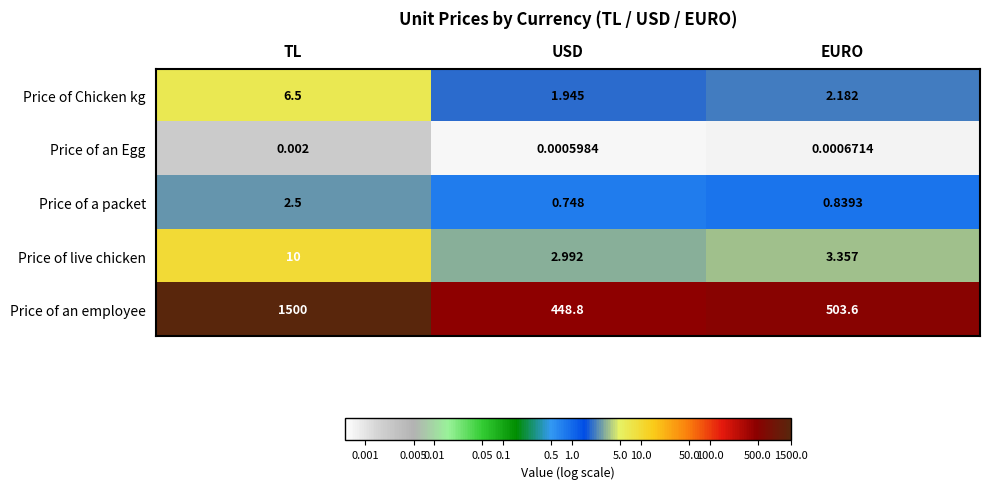

At which category does the chart reach its peak across all series?

TL